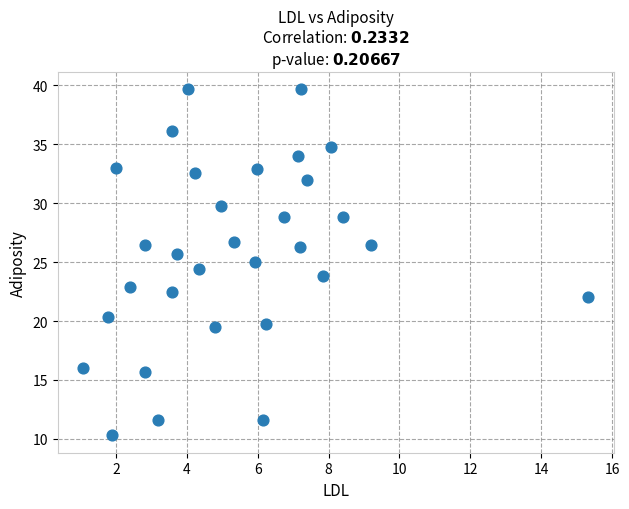

What is the range of Y values (max minus min)?

29.4